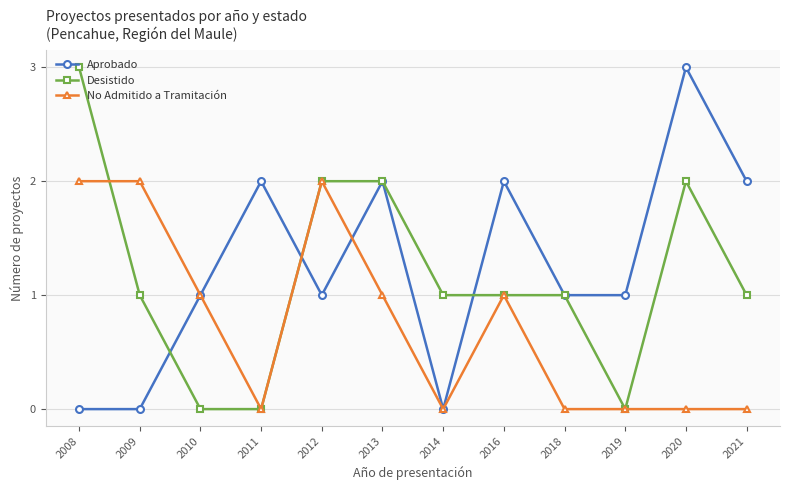

Is this an area chart (filled region under the line)?

No